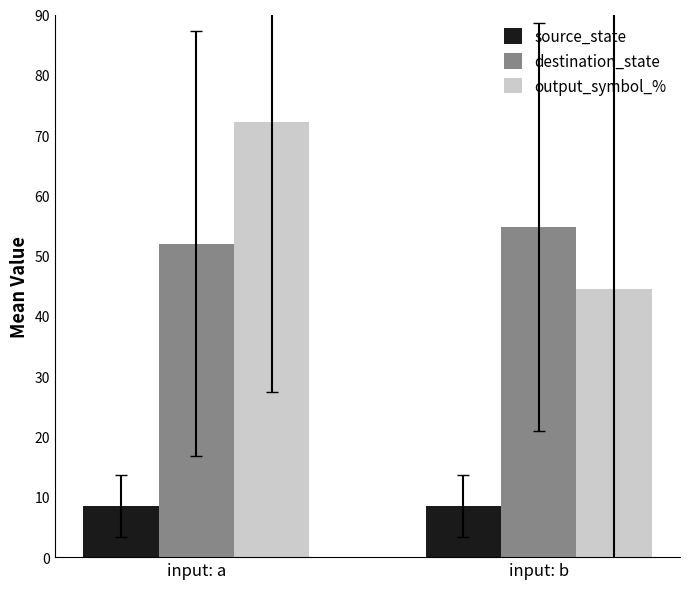

How many data points in output_symbol_% are above 72?

1